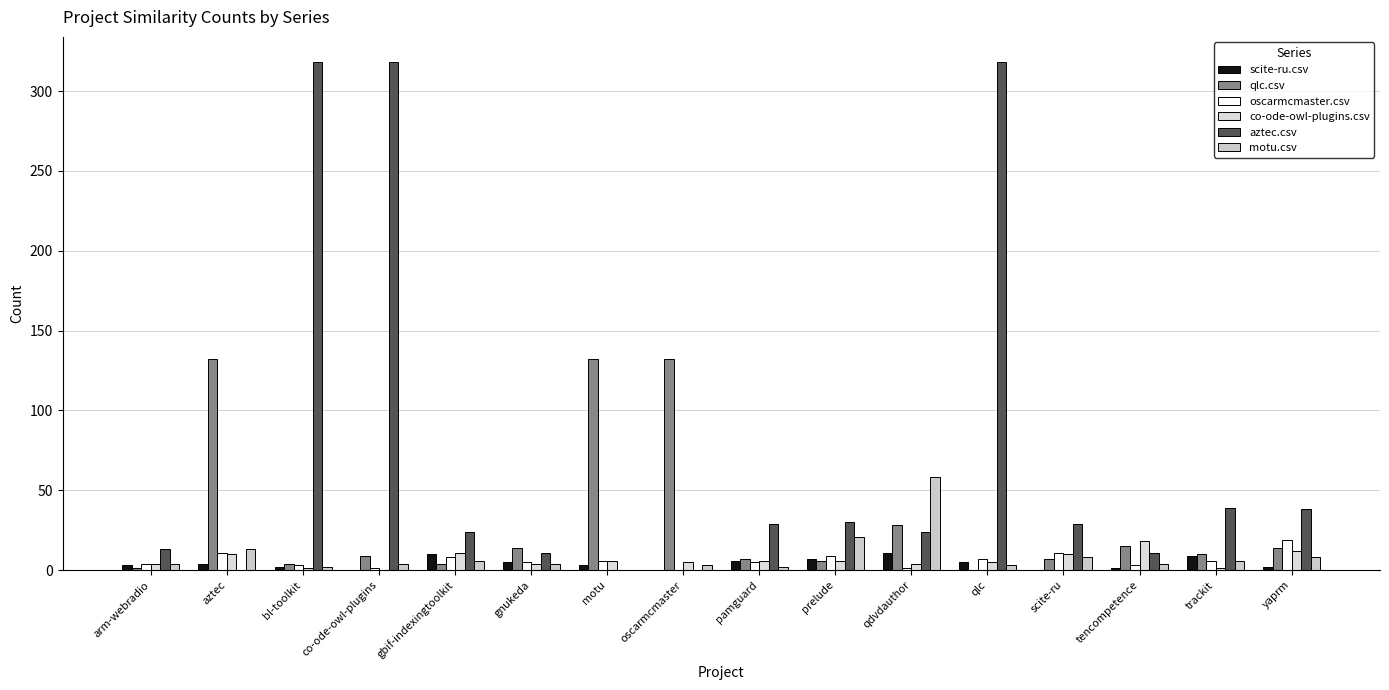

At which category does the chart reach its minimum across all series?

co-ode-owl-plugins